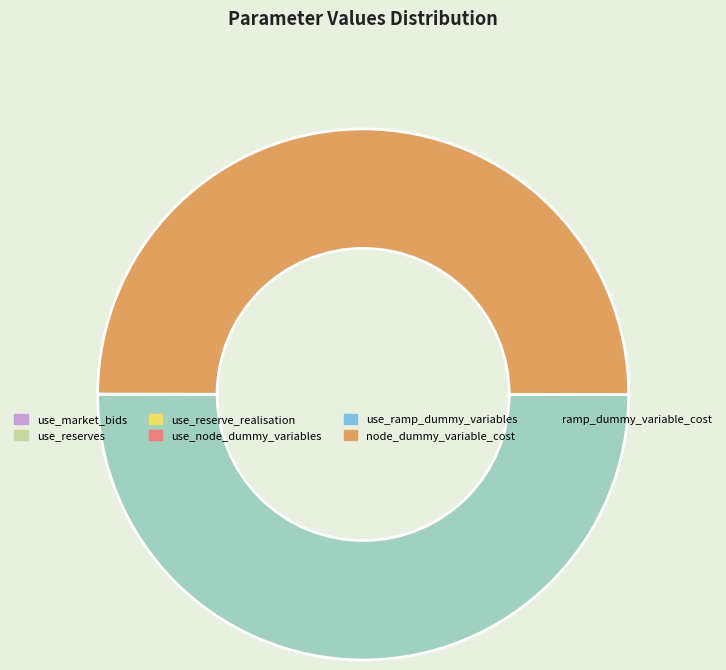

Is it true that node_dummy_variable_cost is 50% of the pie?

True